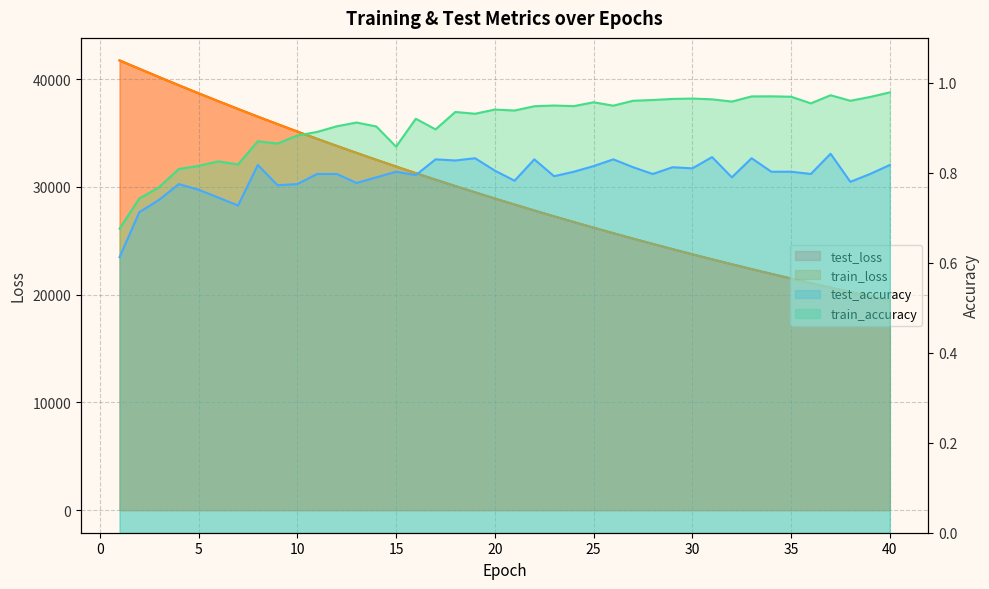

At which category does the chart reach its peak across all series?

1